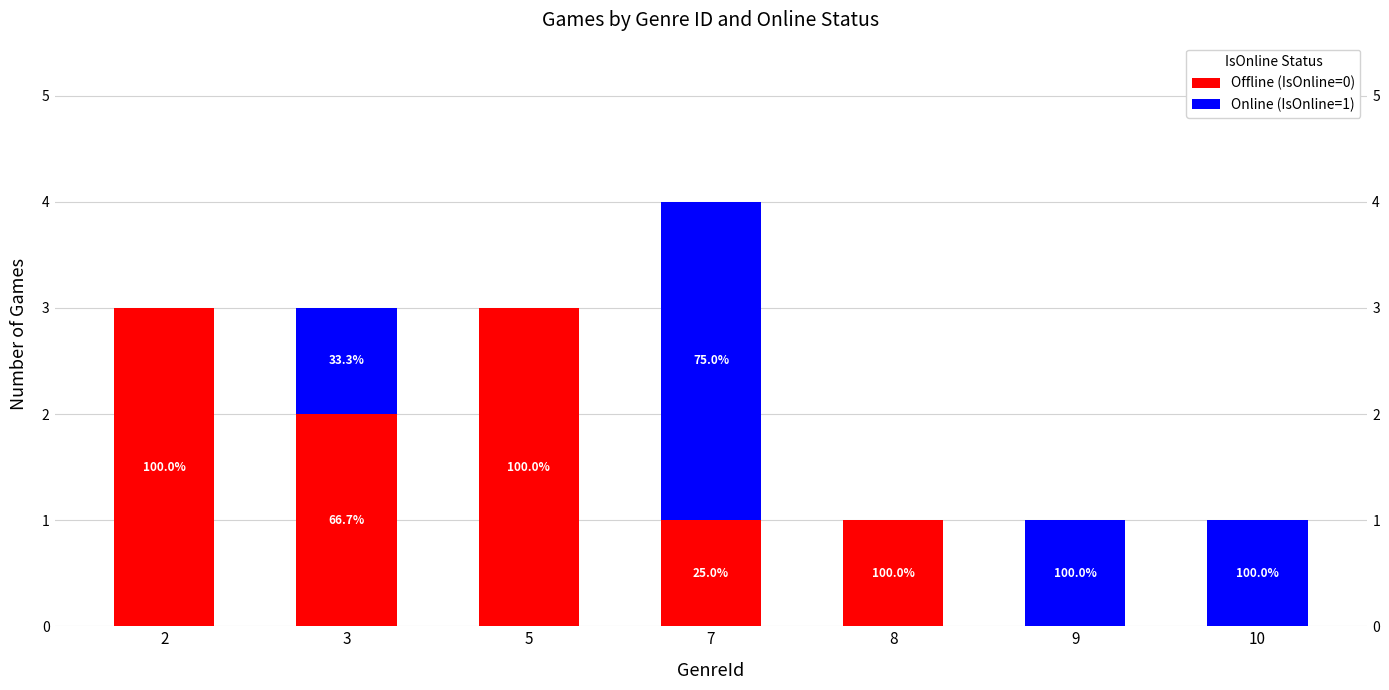

Rank the series at 8 from lowest to highest value.

Online (IsOnline=1), Offline (IsOnline=0)